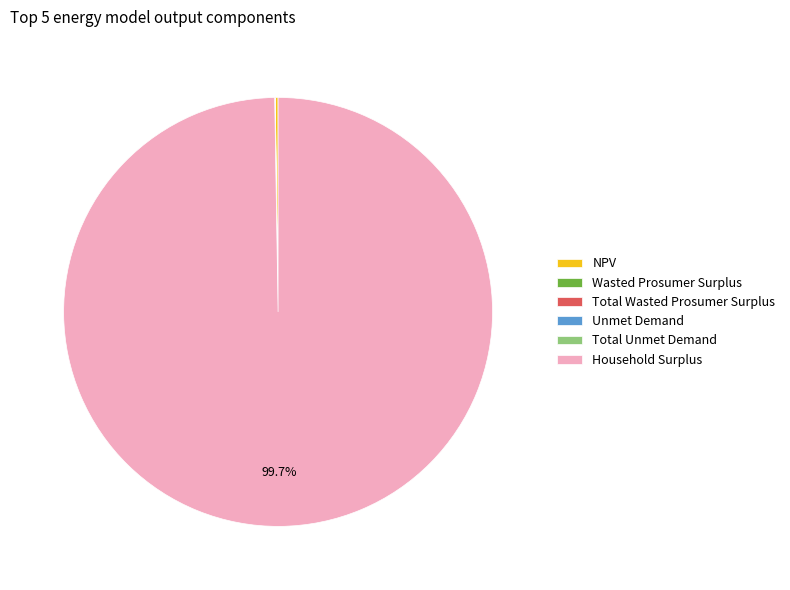

To the nearest percent, what is the average slice percentage?

17%